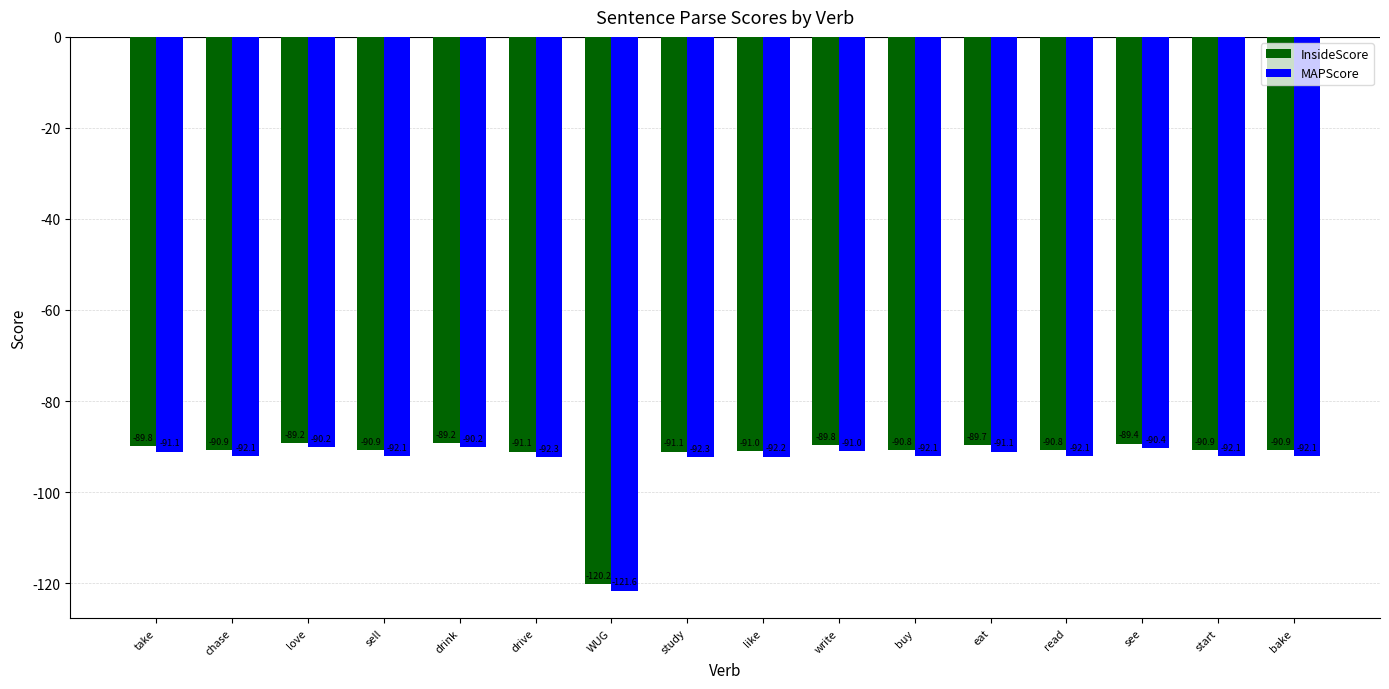

Rank the series at like from lowest to highest value.

MAPScore, InsideScore